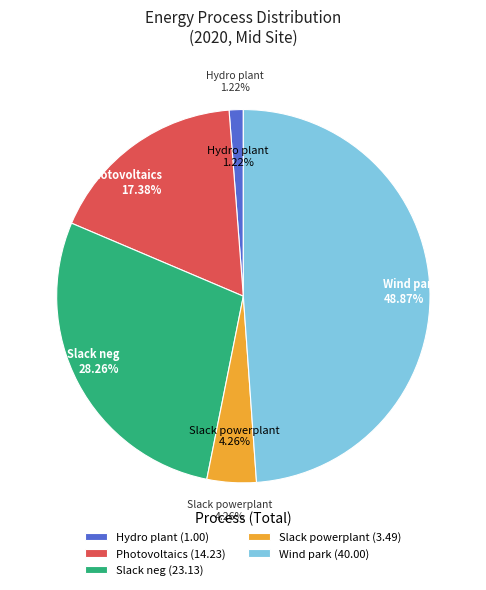

Does Photovoltaics account for over 50% of the chart?

No